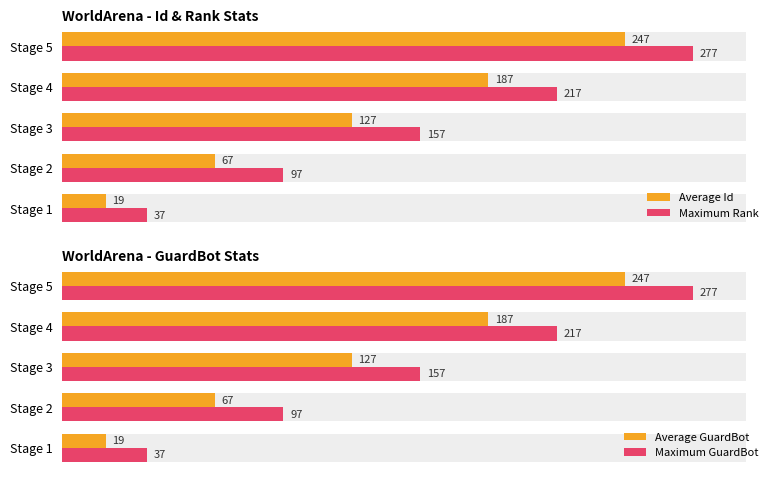

Which series has the widest spread of values?

Maximum Rank